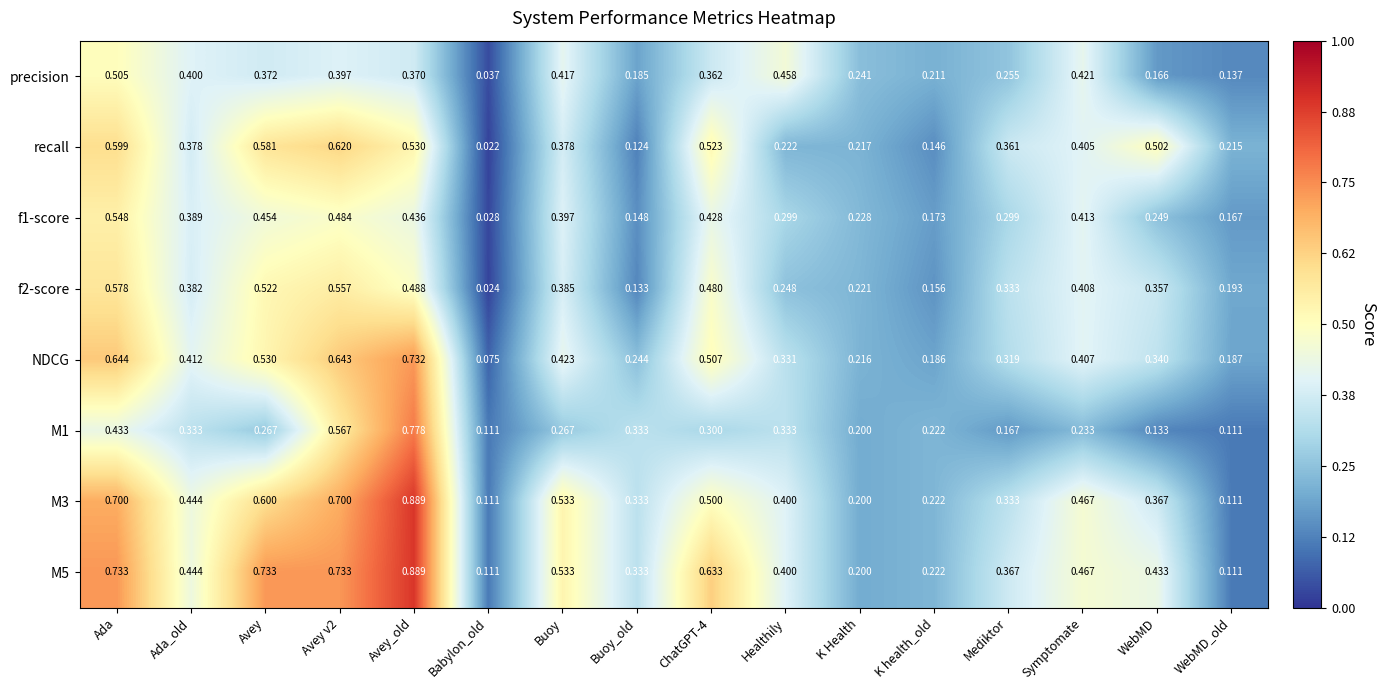

At which category does the chart reach its minimum across all series?

Babylon_old